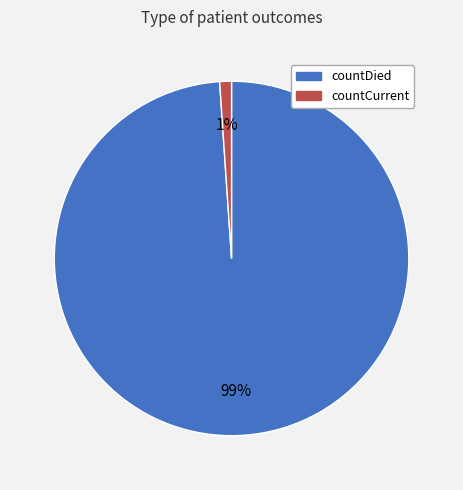

To the nearest percent, what is the difference between the countDied and countCurrent slice percentages?

98%